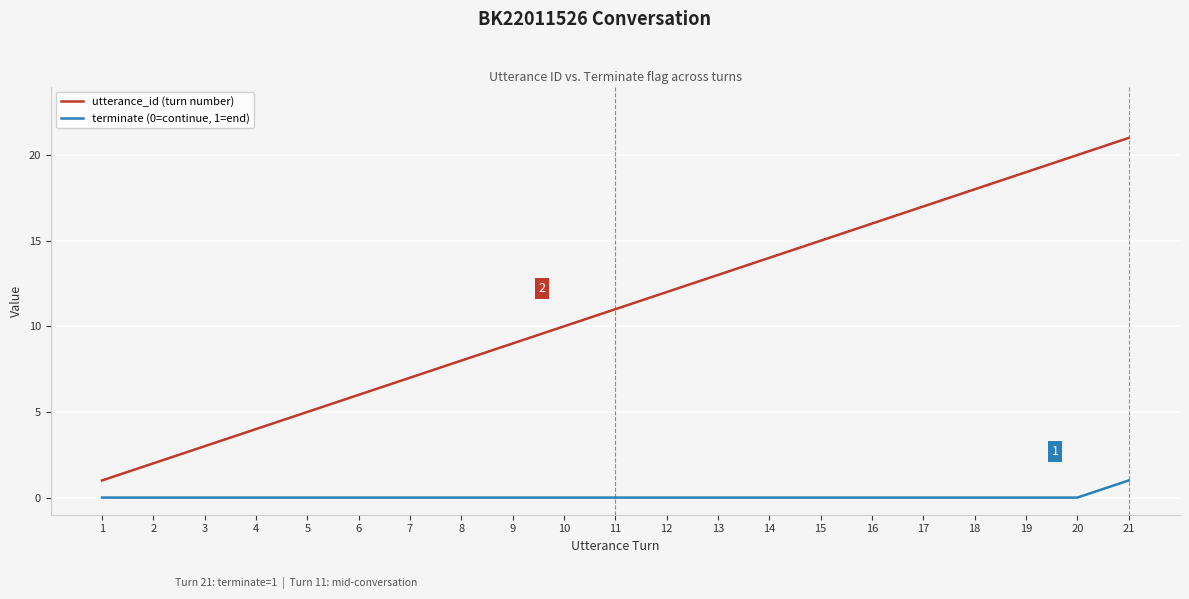

Rank the series at 8 from highest to lowest value.

utterance_id (turn number), terminate (0=continue, 1=end)